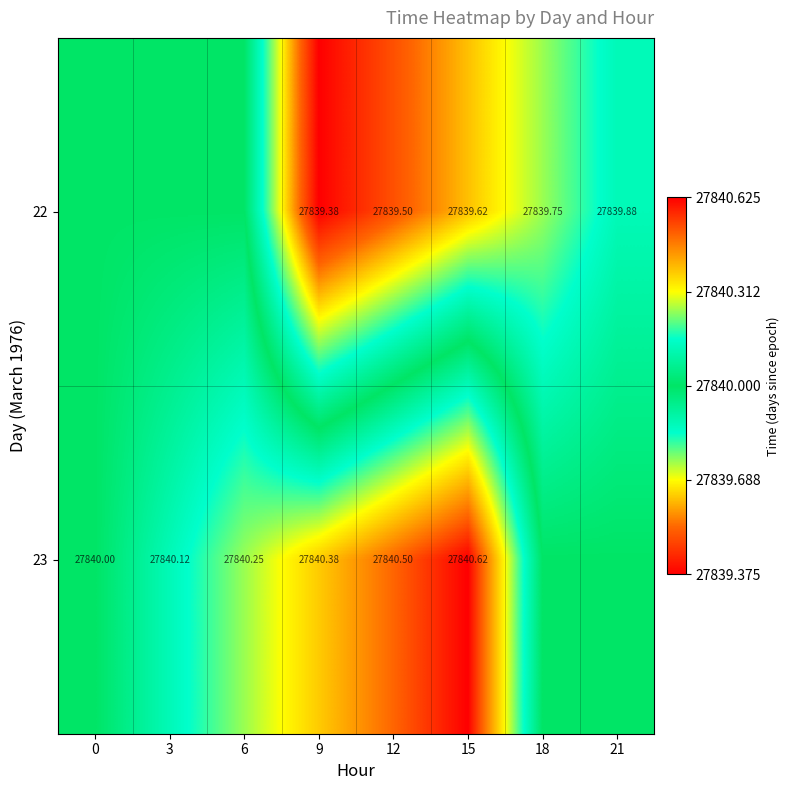

At which label is 22 closest to 0?

9